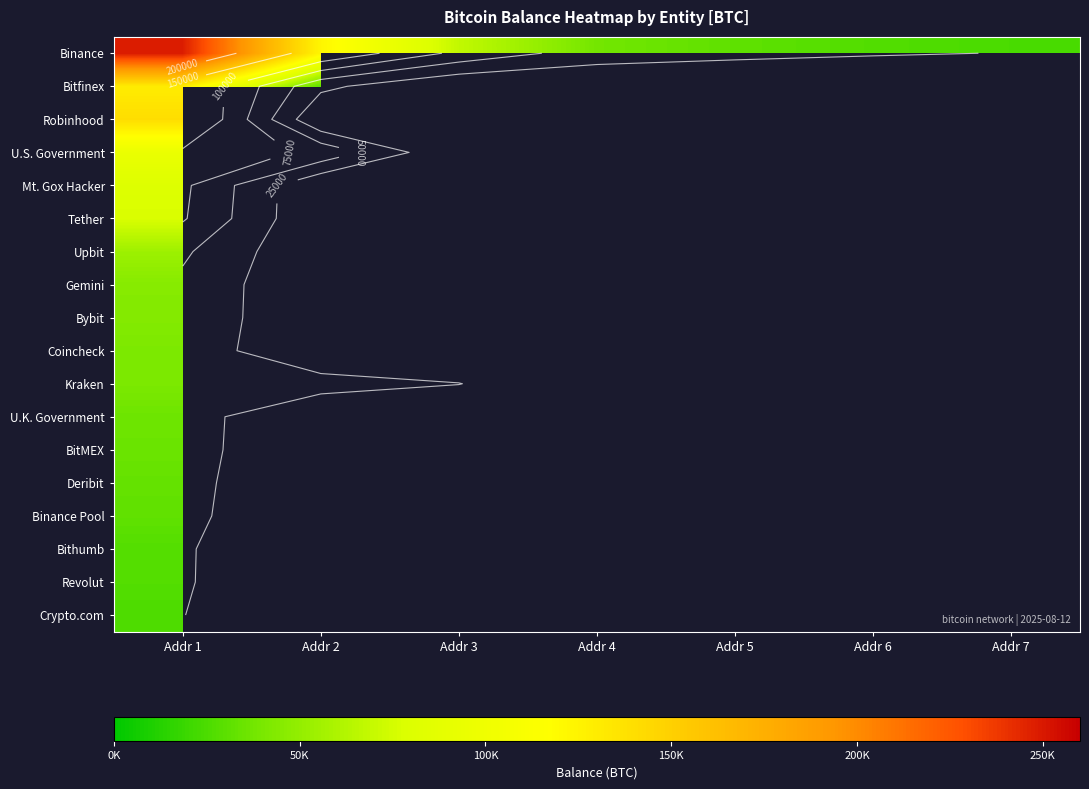

At which category is the sum across all series the highest?

Addr 1